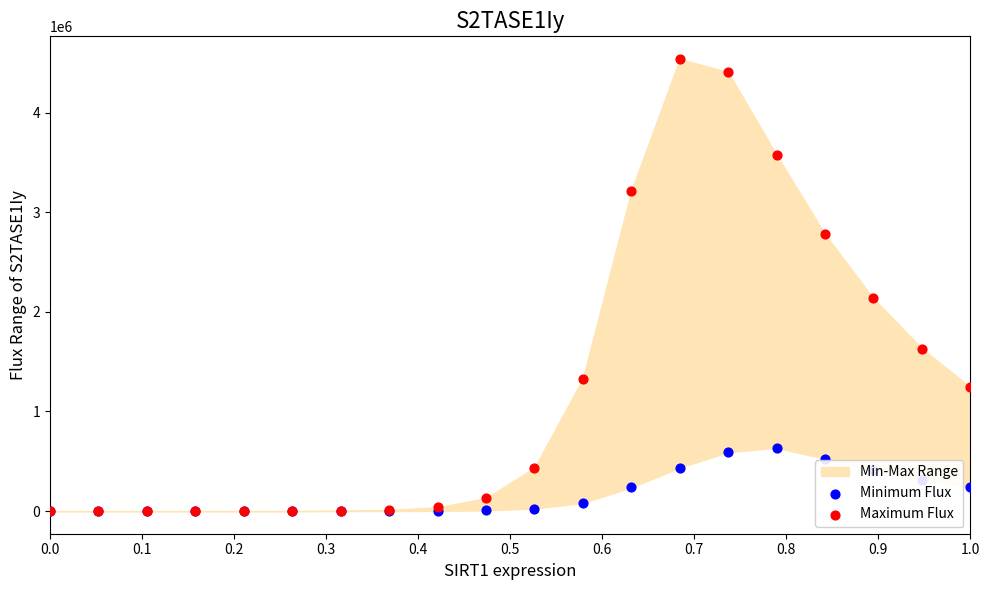

Which series has the largest Y range (max minus min)?

Maximum Flux